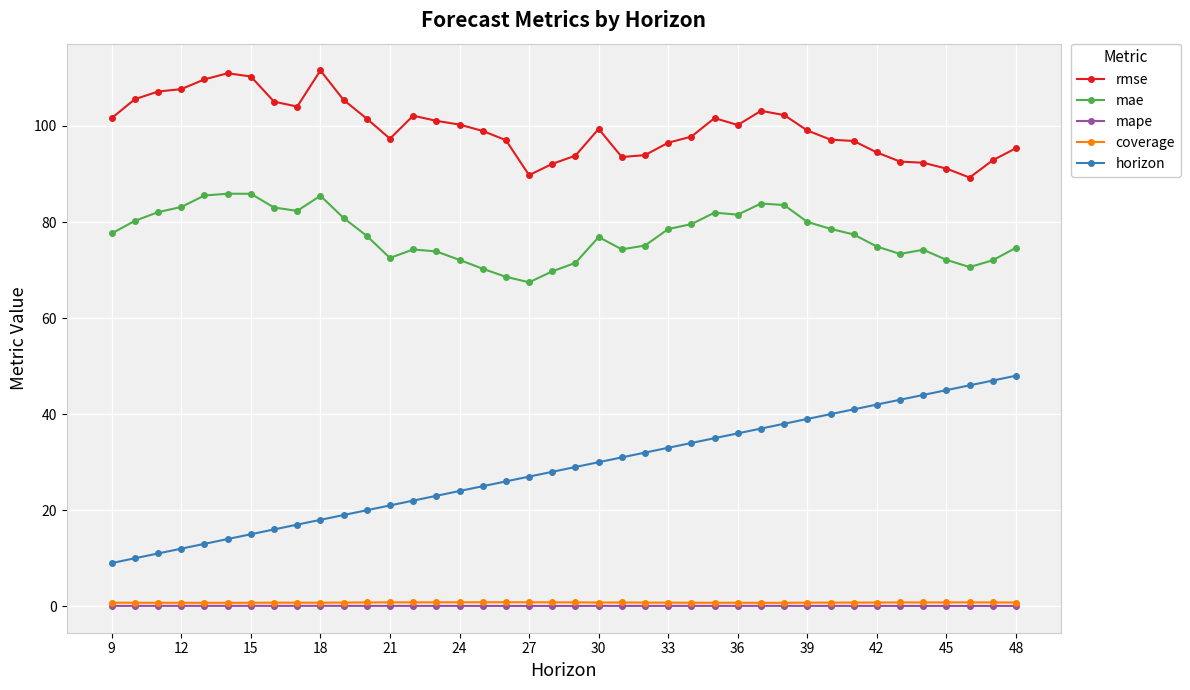

How many distinct data groups are displayed?

5